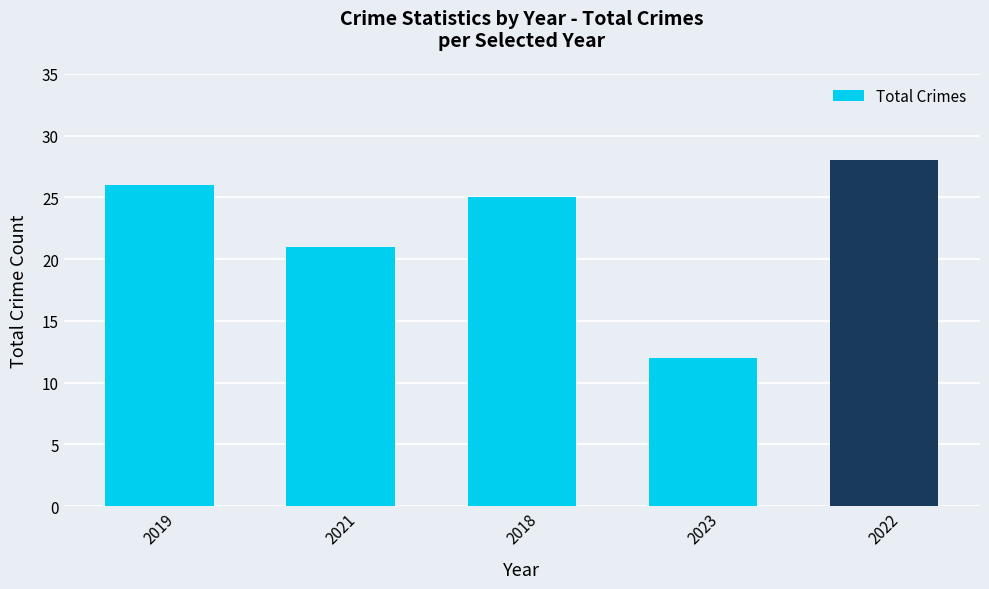

Reading right to left, transcribe all the data shown in this chart.

2022=28	2023=12	2018=25	2021=21	2019=26